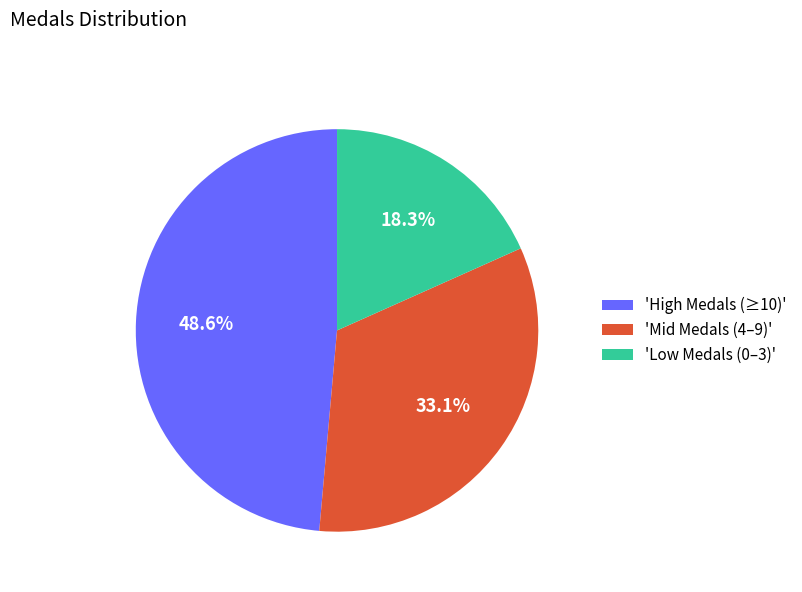

Does any single category account for the majority?

No